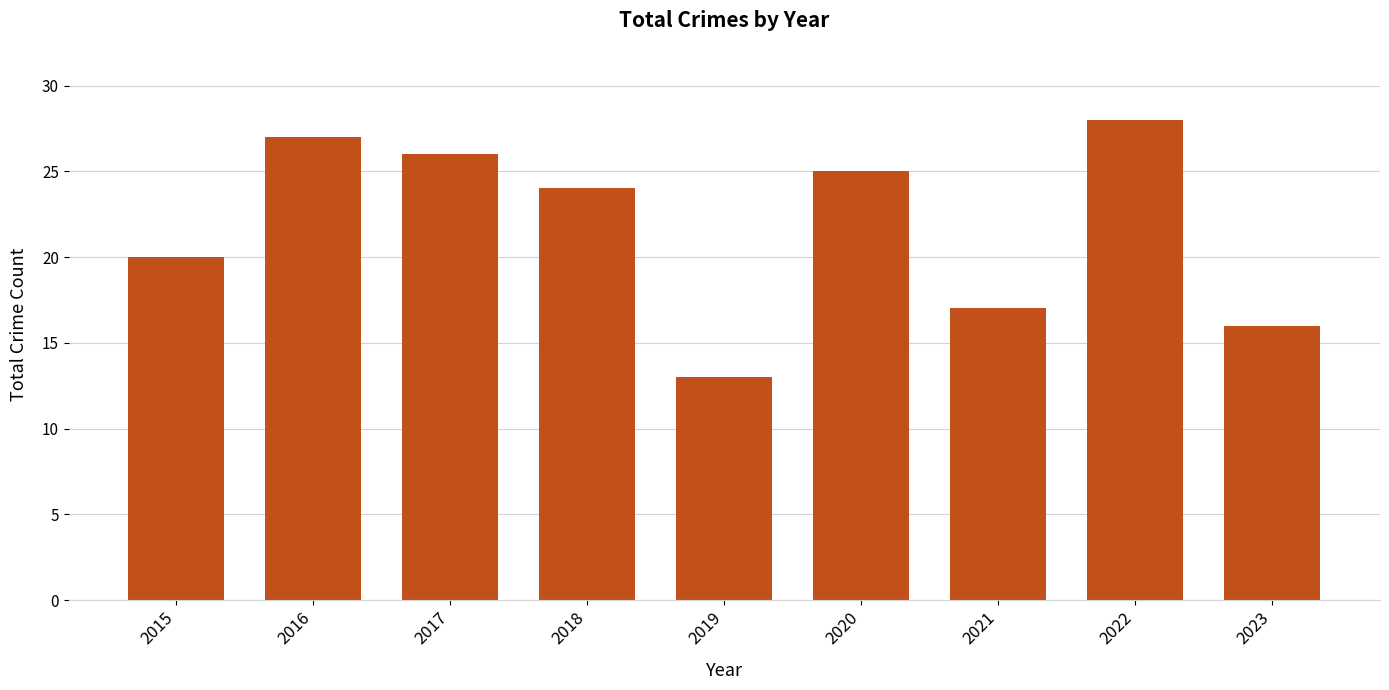

What is the average value?

22